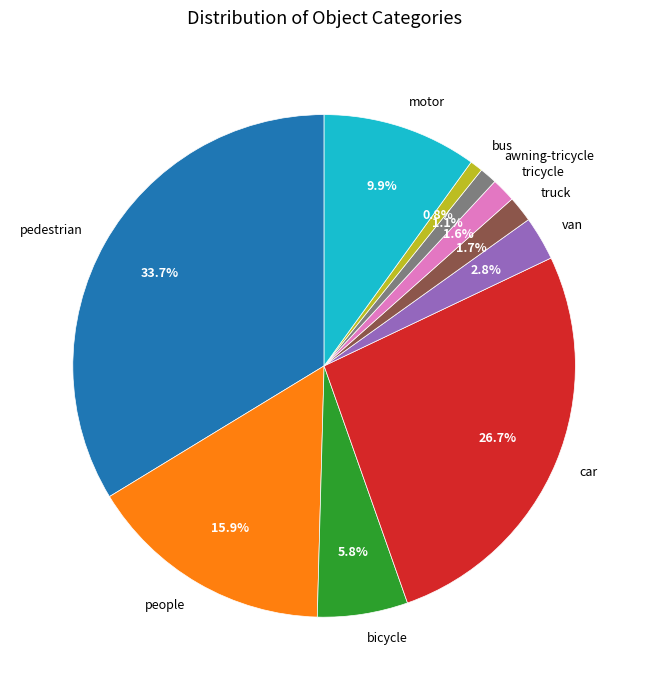

Is it true that truck is 9% of the pie?

False